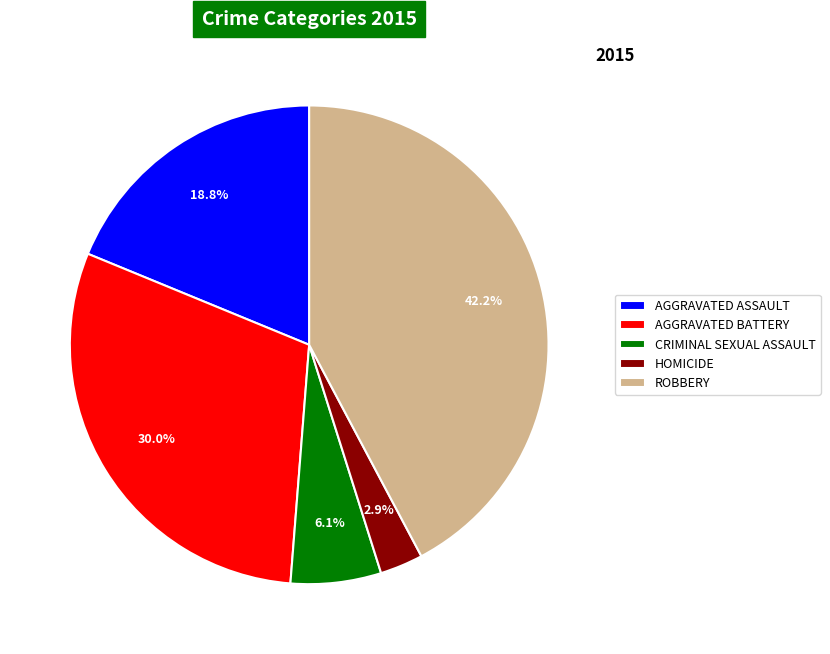

Which category has the smallest portion of the pie?

HOMICIDE